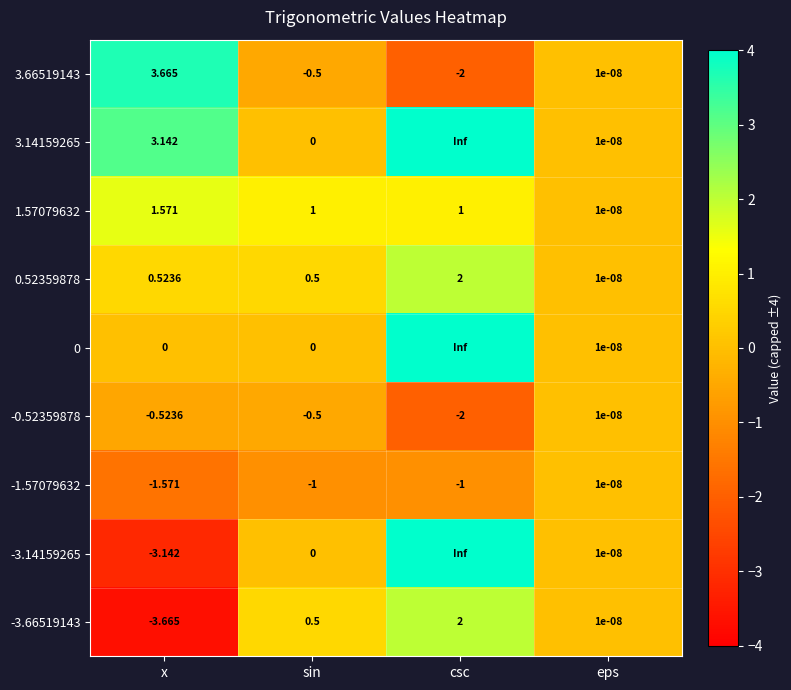

How many row_2 values are between 1 and 2?

3